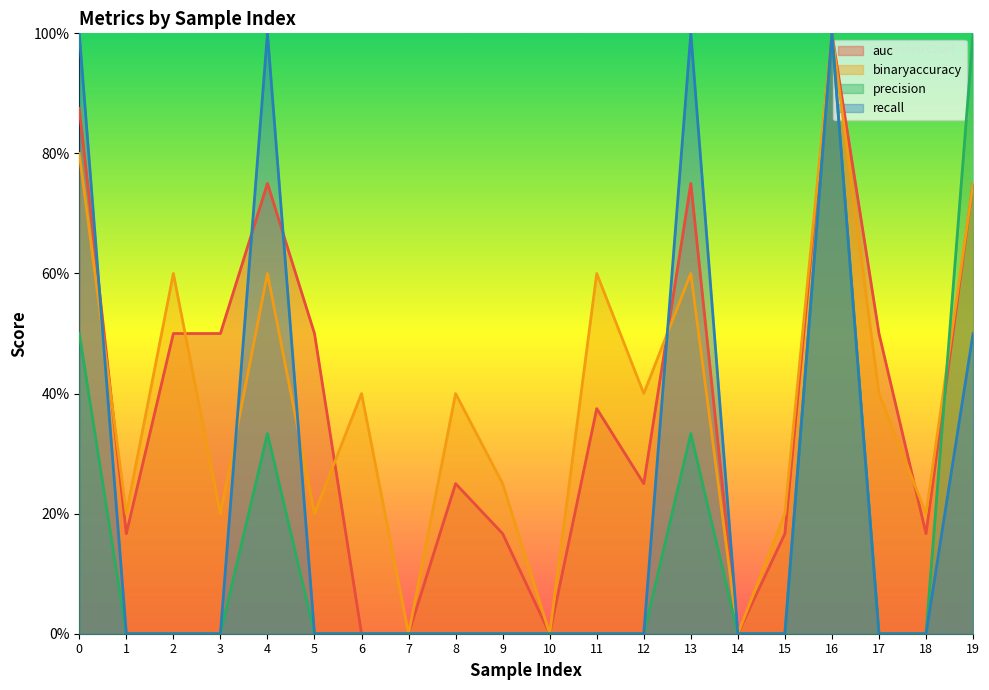

True or false: recall has a value of 0.0 at 1.

True